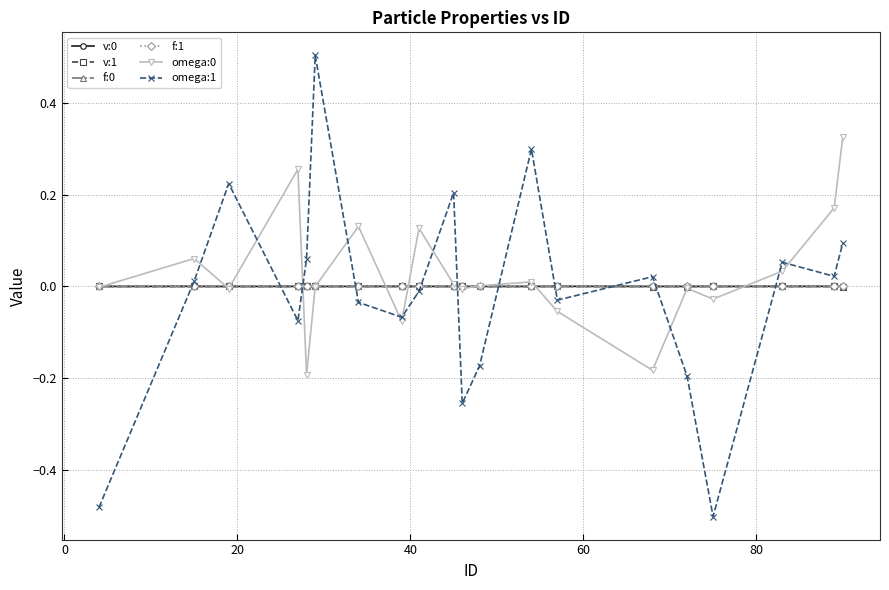

Does the chart have visible grid lines?

Yes